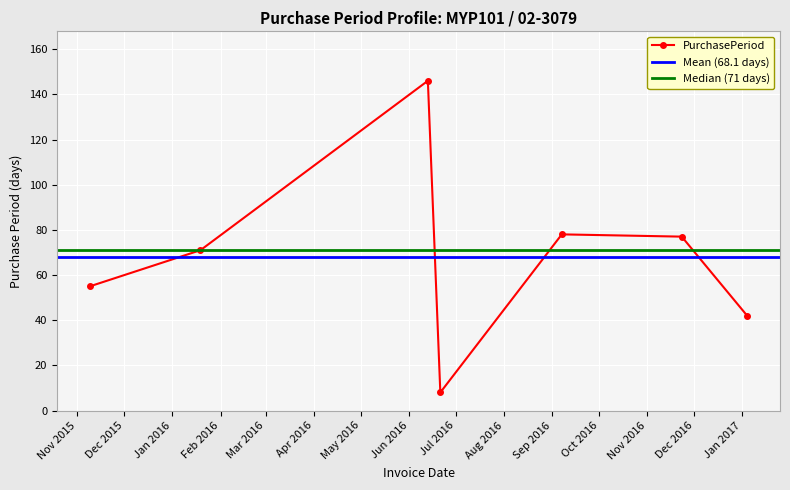

What value does the data have at 2016-11-23, to the nearest 10?

80